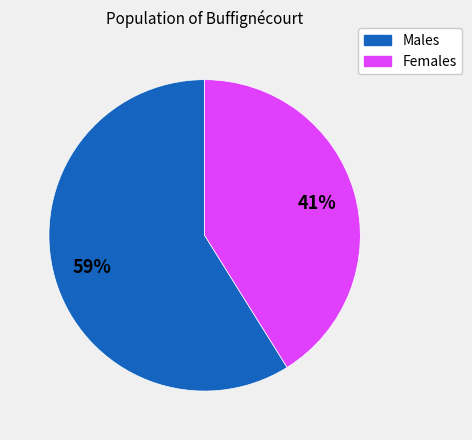

To the nearest percent, what is the difference between the largest and smallest slice percentages?

18%